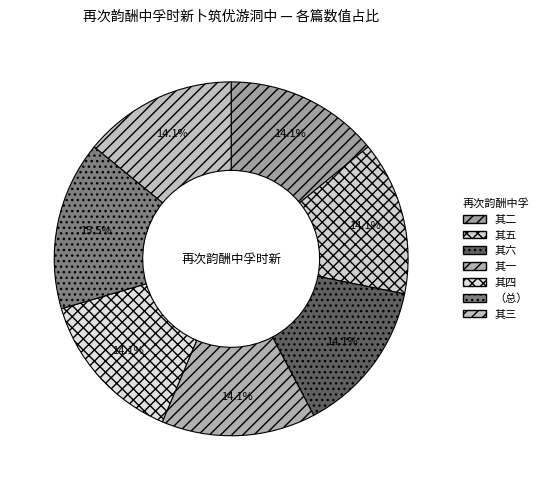

Which slice is the largest?

（总）